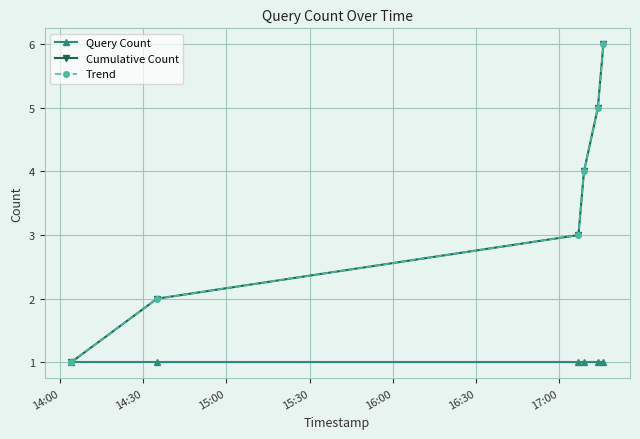

What is the highest value of the Cumulative Count series?

6